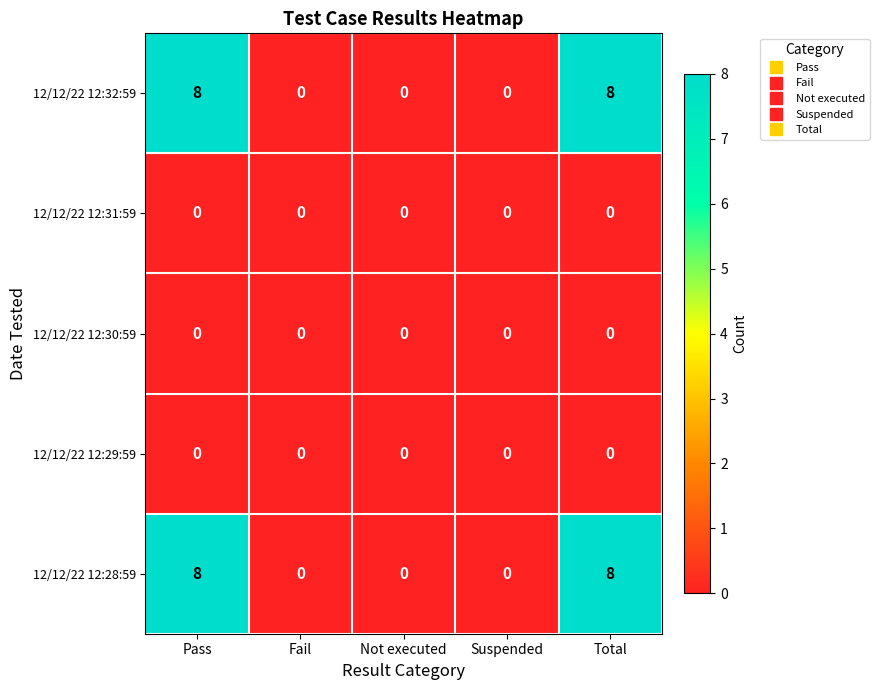

Reading right to left, transcribe all the data shown in this chart.

12/12/22 12:32:59: Total=8	Suspended=0	Not executed=0	Fail=0	Pass=8
12/12/22 12:31:59: Total=0	Suspended=0	Not executed=0	Fail=0	Pass=0
12/12/22 12:30:59: Total=0	Suspended=0	Not executed=0	Fail=0	Pass=0
12/12/22 12:29:59: Total=0	Suspended=0	Not executed=0	Fail=0	Pass=0
12/12/22 12:28:59: Total=8	Suspended=0	Not executed=0	Fail=0	Pass=8